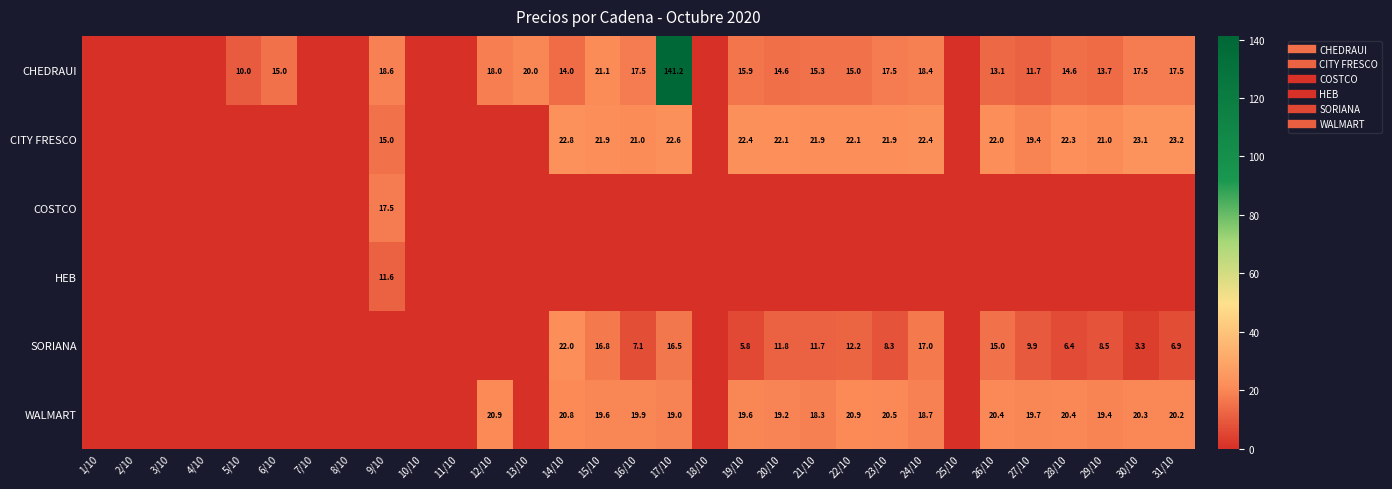

Is it true that SORIANA equals -9.8 at 9/10?

False